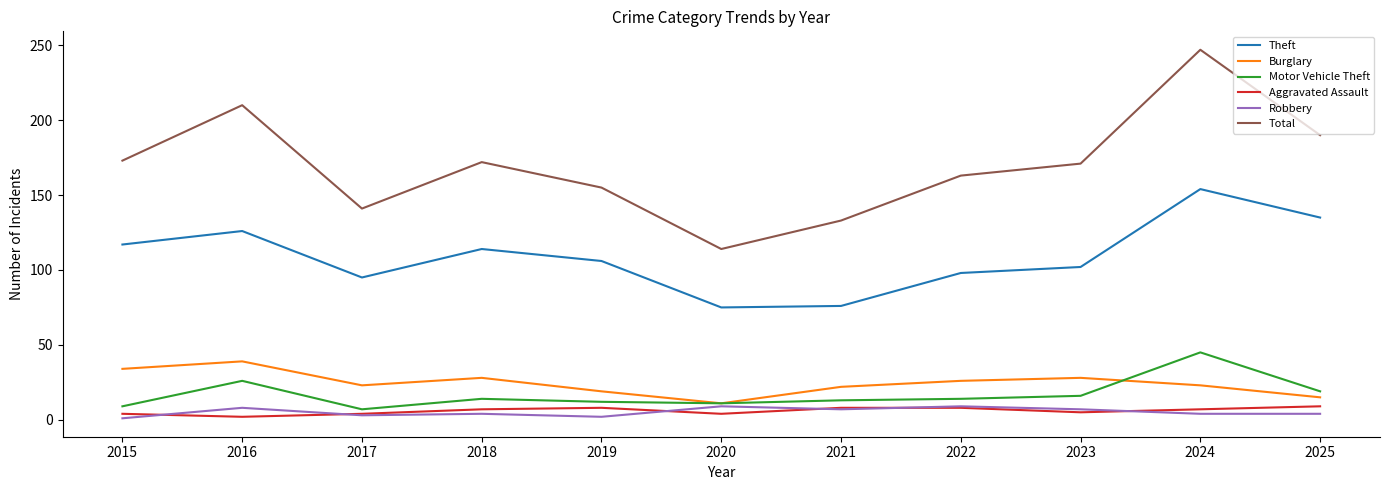

Count the number of categories in the chart.

11